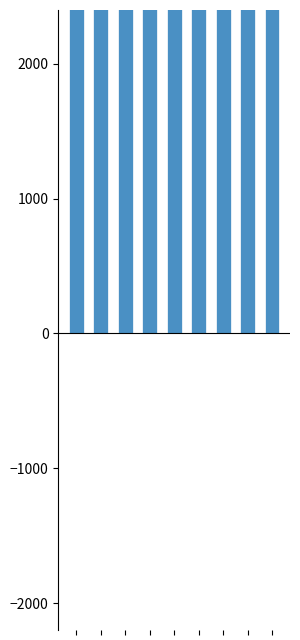

At which category is the sum across all series the highest?

6